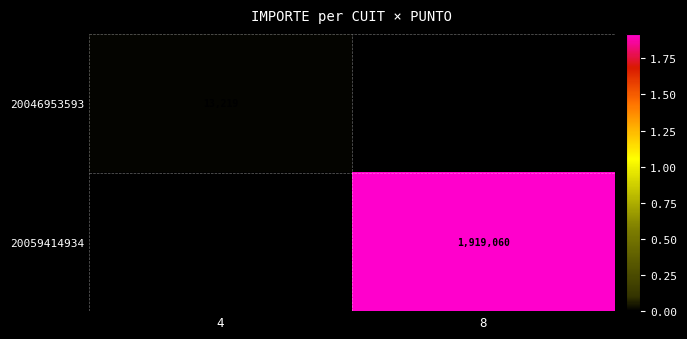

Is it true that 20046953593 equals 7463 at 4?

False